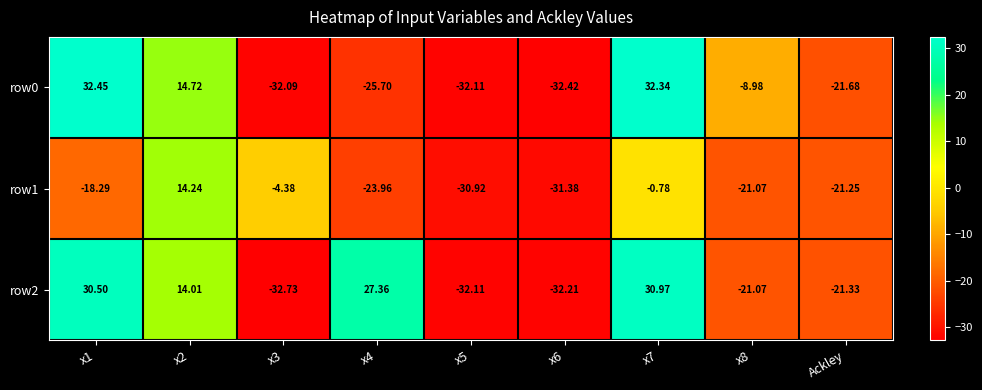

Between x6 and x5, which is larger?

x5